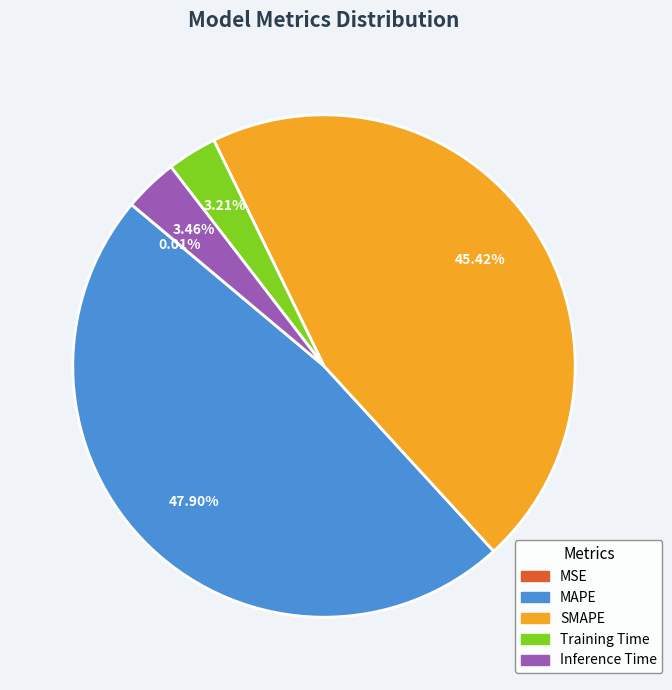

Which category has the biggest portion of the pie?

MAPE